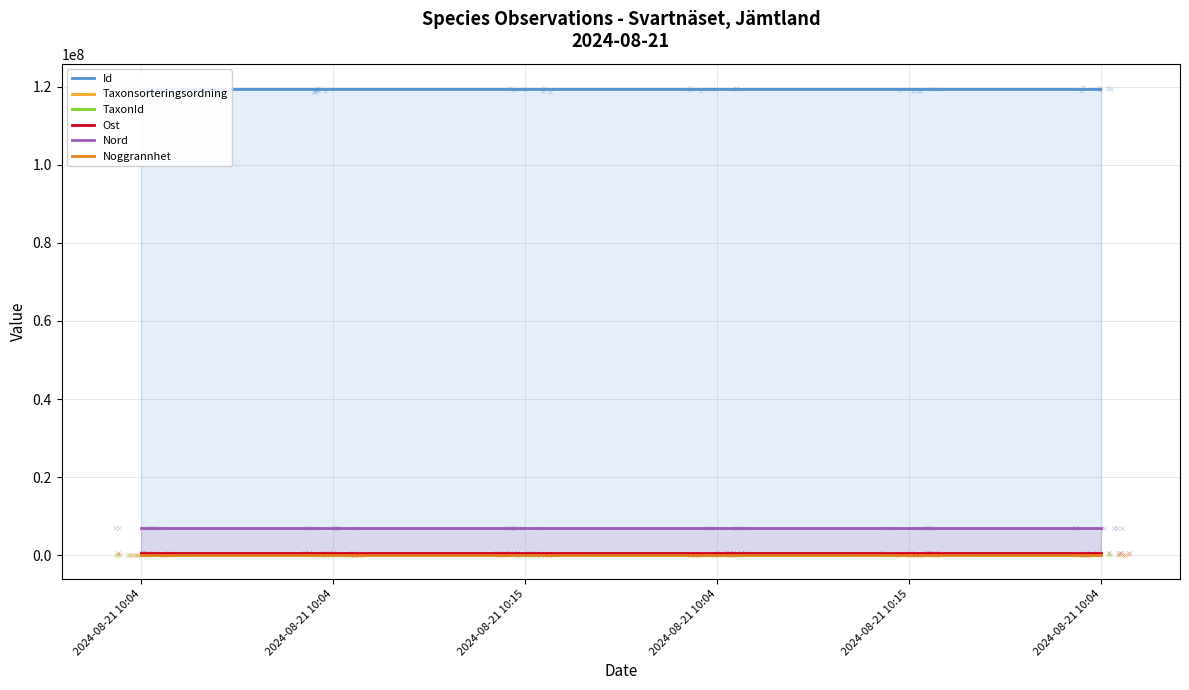

At how many categories does at least one series exceed 35491528?

6